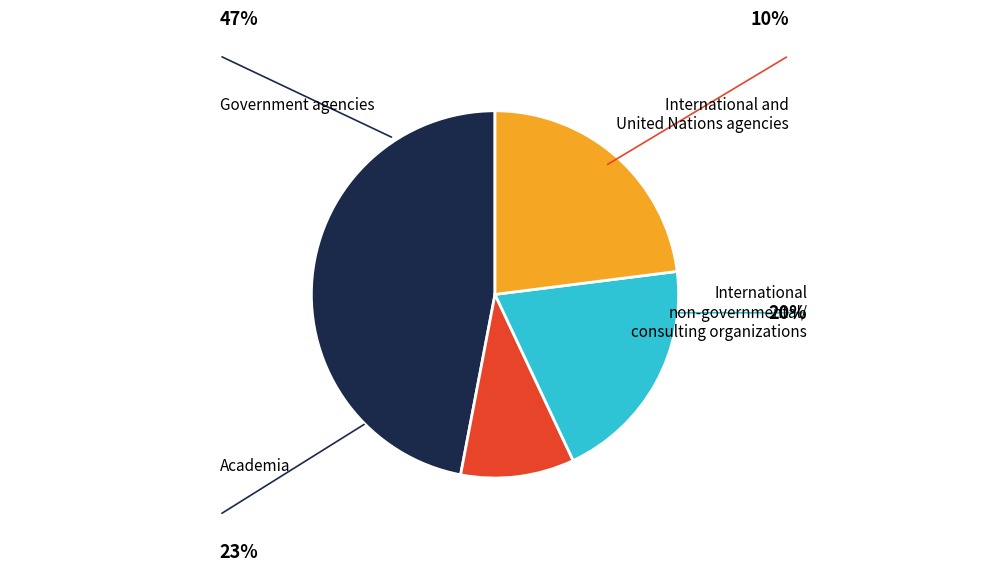

How many segments does this pie chart have?

4